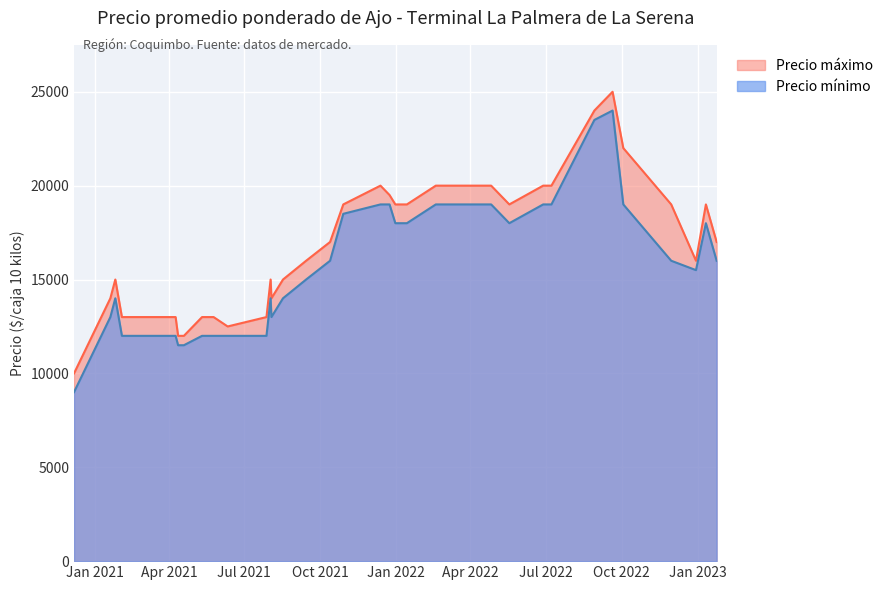

How many categories are shown in the chart?

35